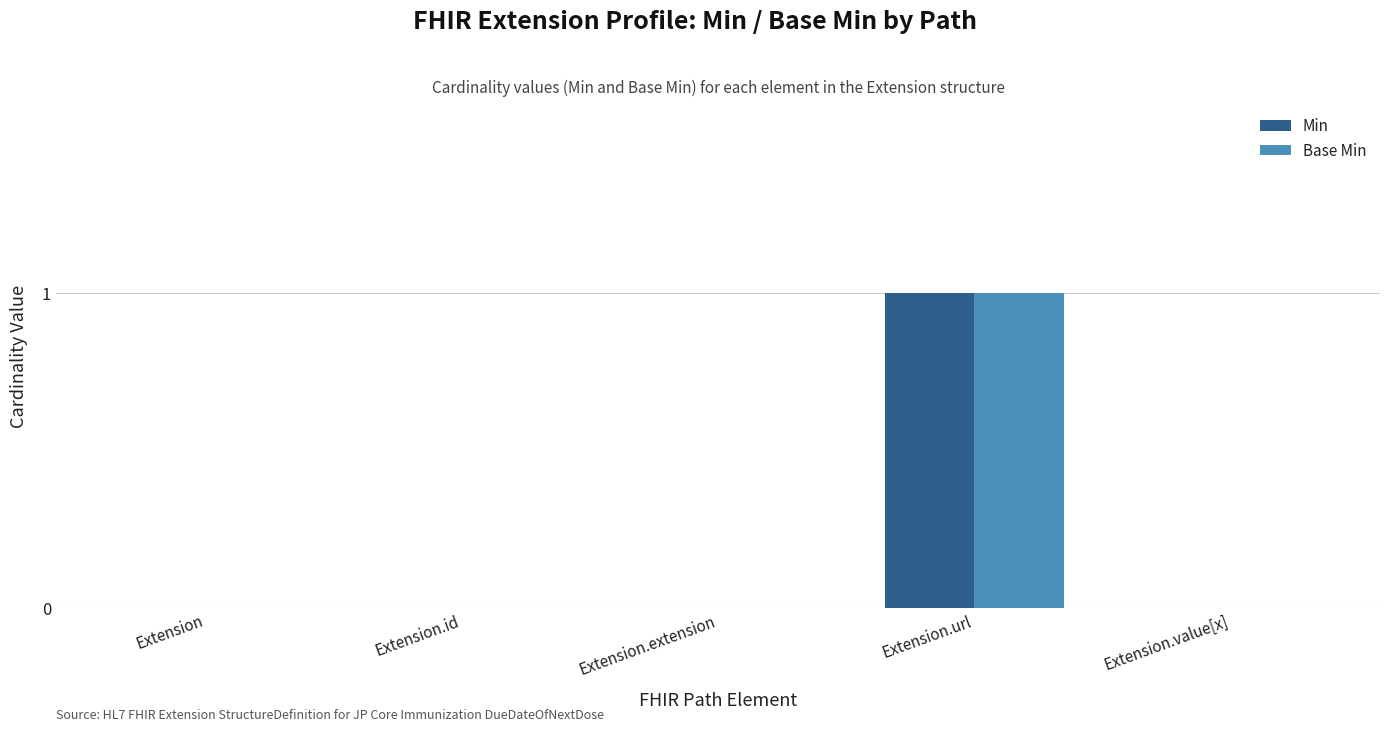

The Min series shows 1 at Extension.id. True or false?

False